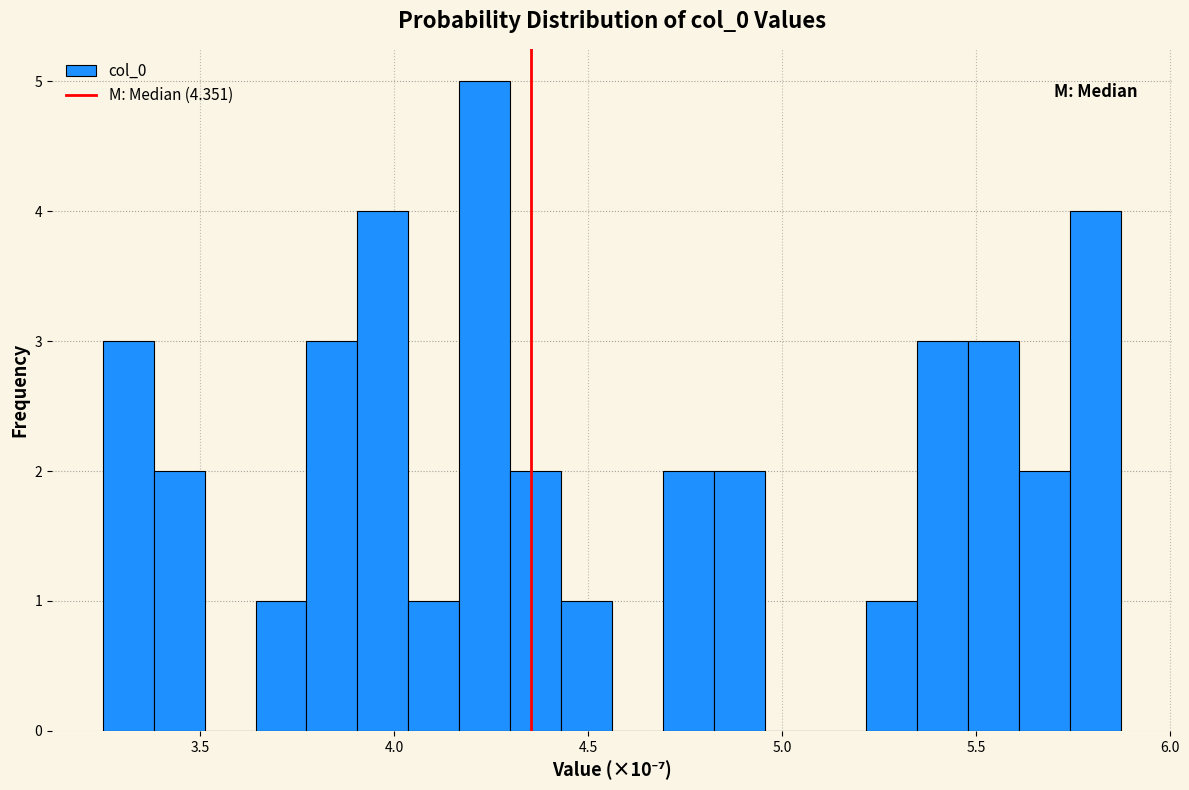

Around what value on the x-axis is the tallest bar? Give the approximate position of its centre, as read against the axis.

4.25